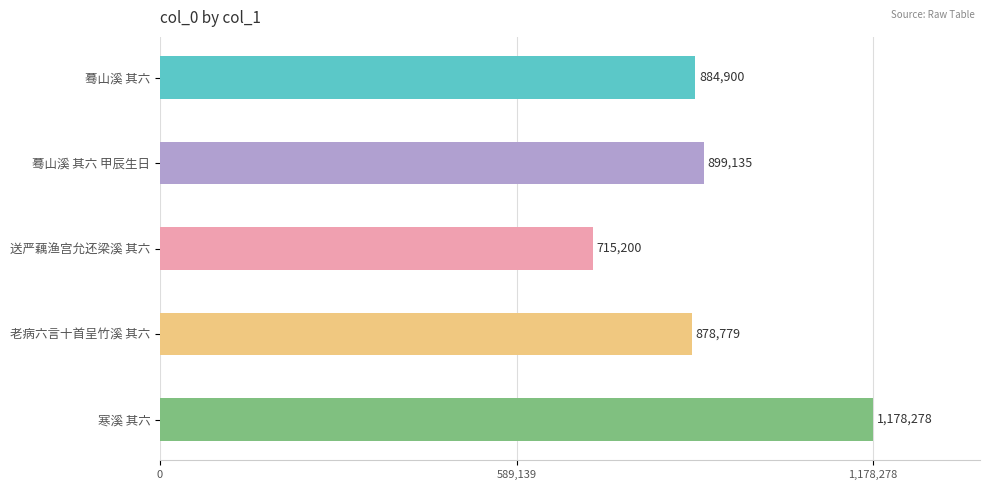

At which label is the value closest to 946739?

蓦山溪 其六 甲辰生日